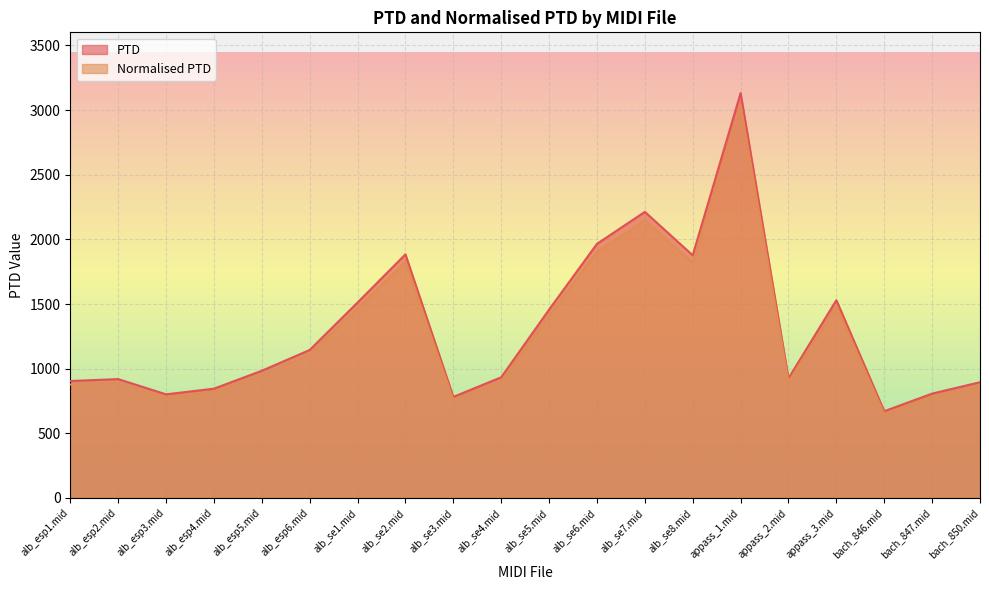

Which series changed the most between appass_1.mid and appass_2.mid?

PTD